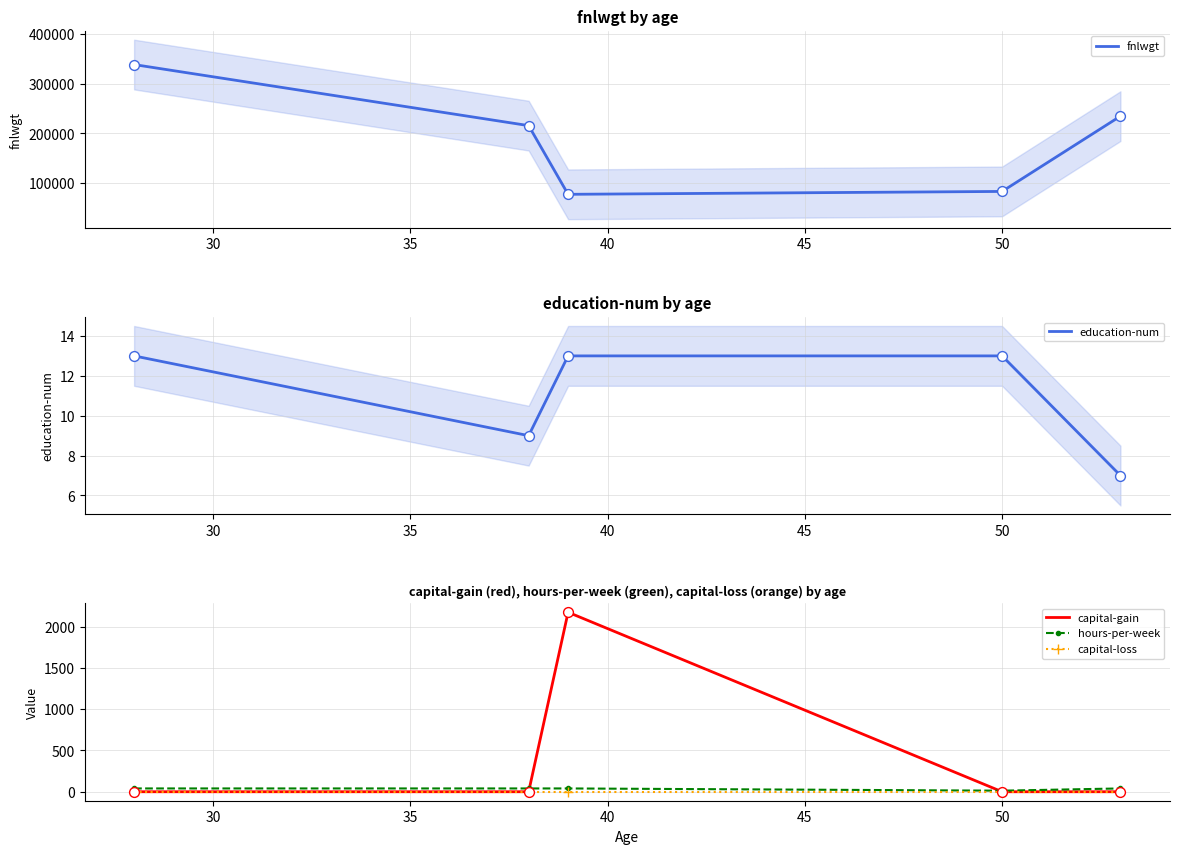

At how many categories does at least one series exceed 194026?

3